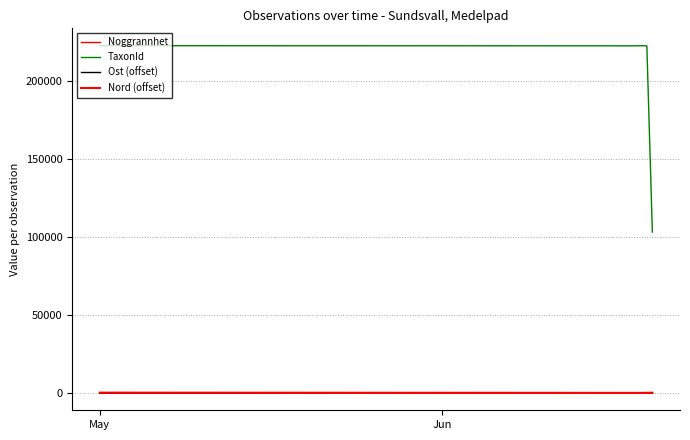

How many lines are shown in the chart?

4